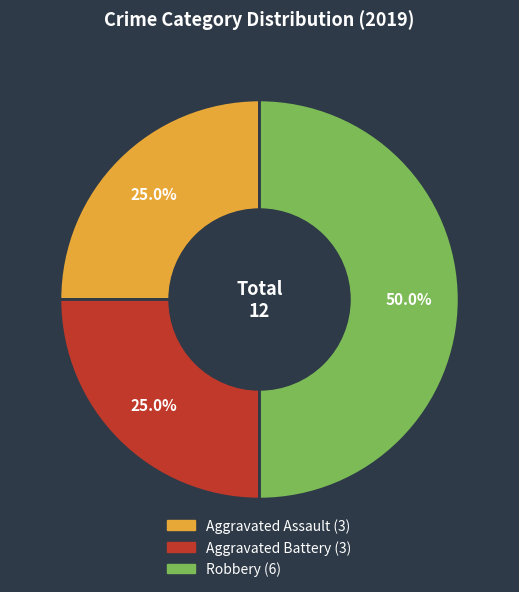

How many slices are in this pie chart?

3